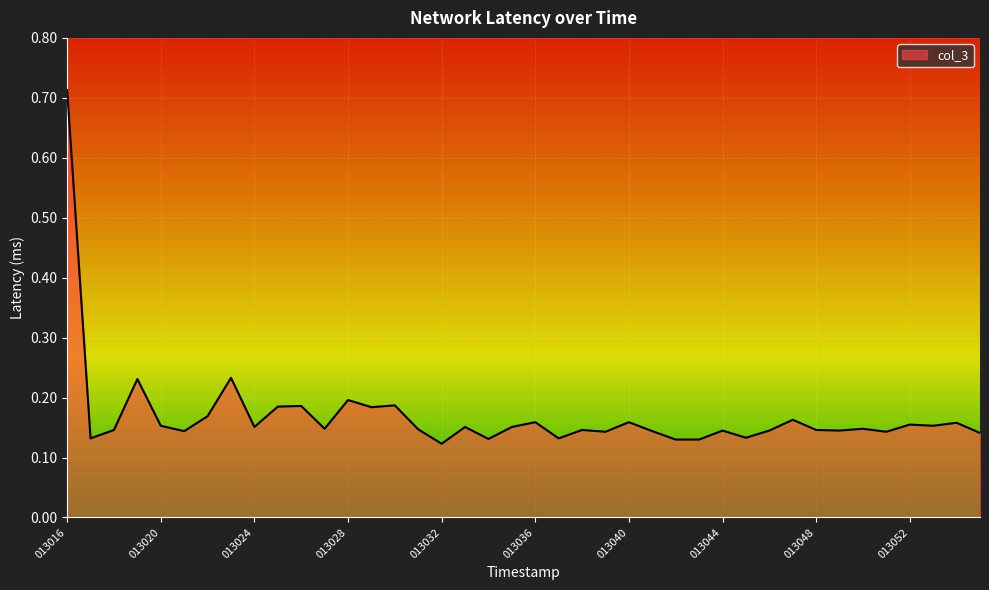

What is the difference between the maximum and minimum values?

0.6